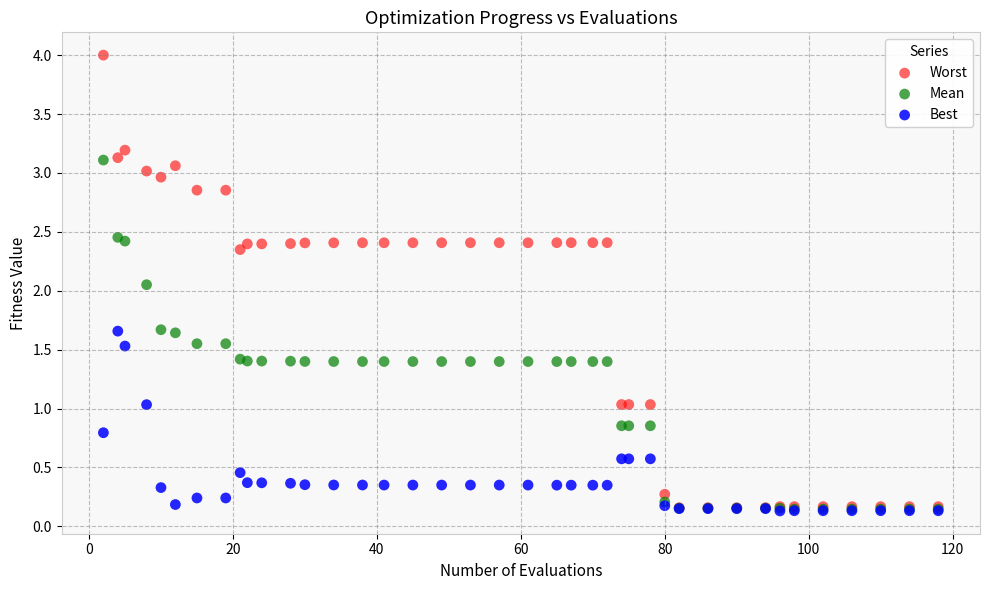

What are all the series names shown in the legend?

Worst, Mean, Best